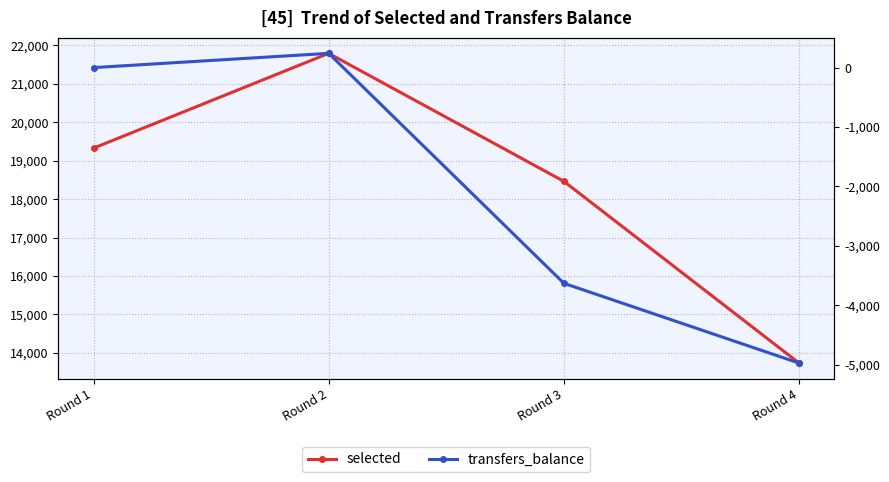

Reading left to right, transcribe all the data shown in this chart.

selected: 19327	21795	18463	13733
transfers_balance: 0	240	-3631	-4974